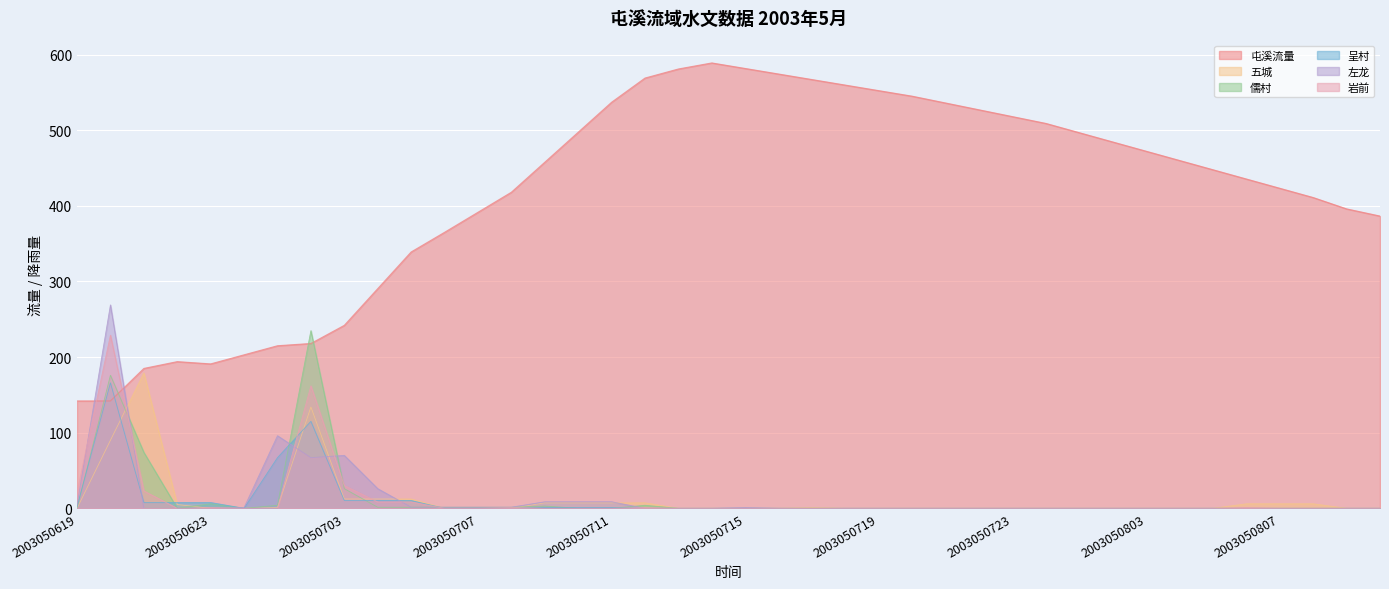

How many values in 五城 are above zero?

16